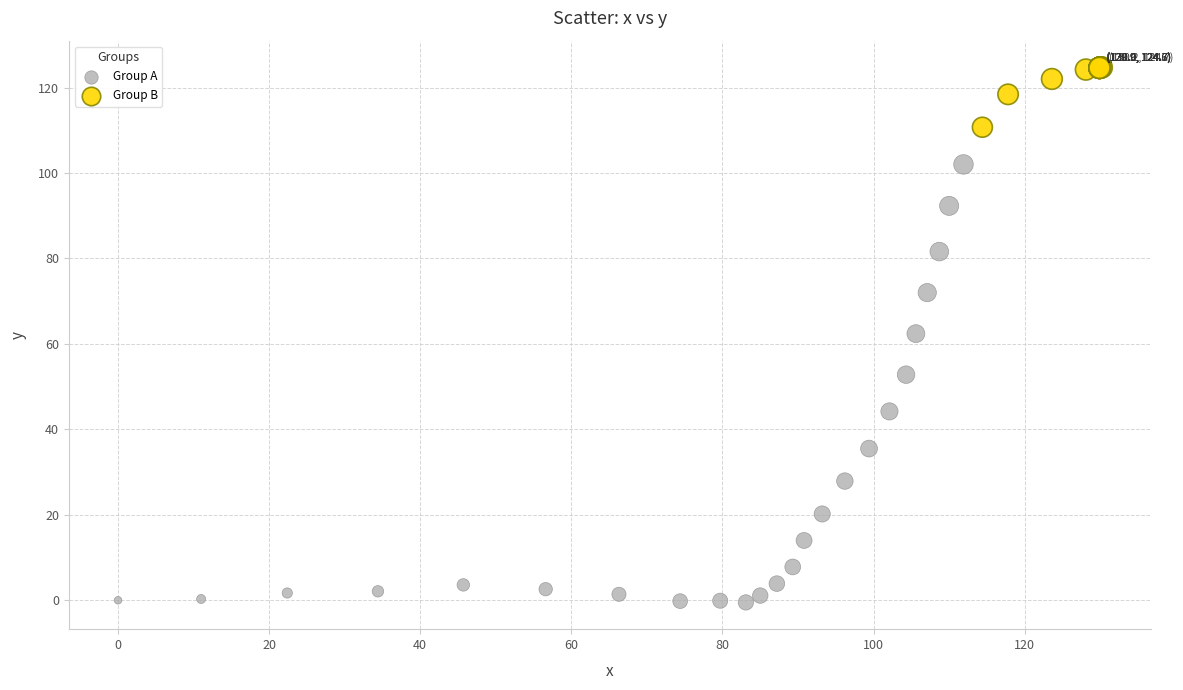

Which series contains the lowest Y value?

Group A